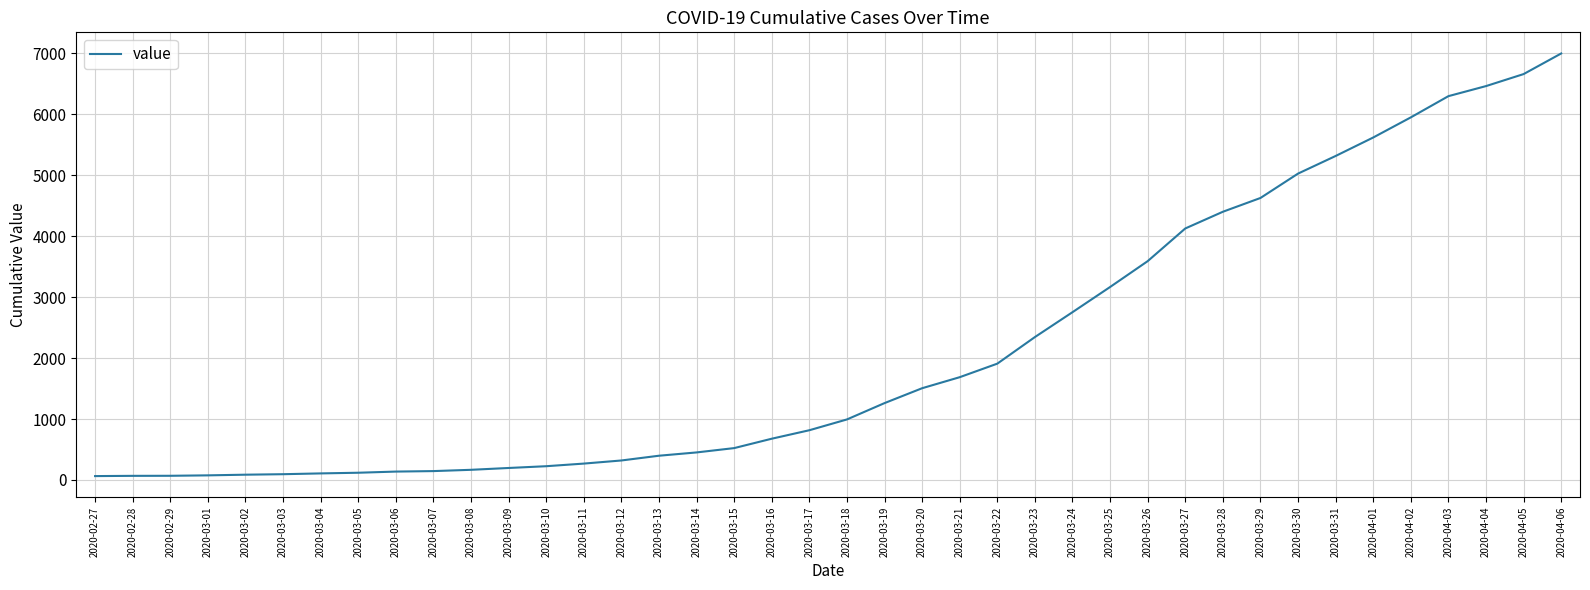

Count the number of data series in this chart.

1